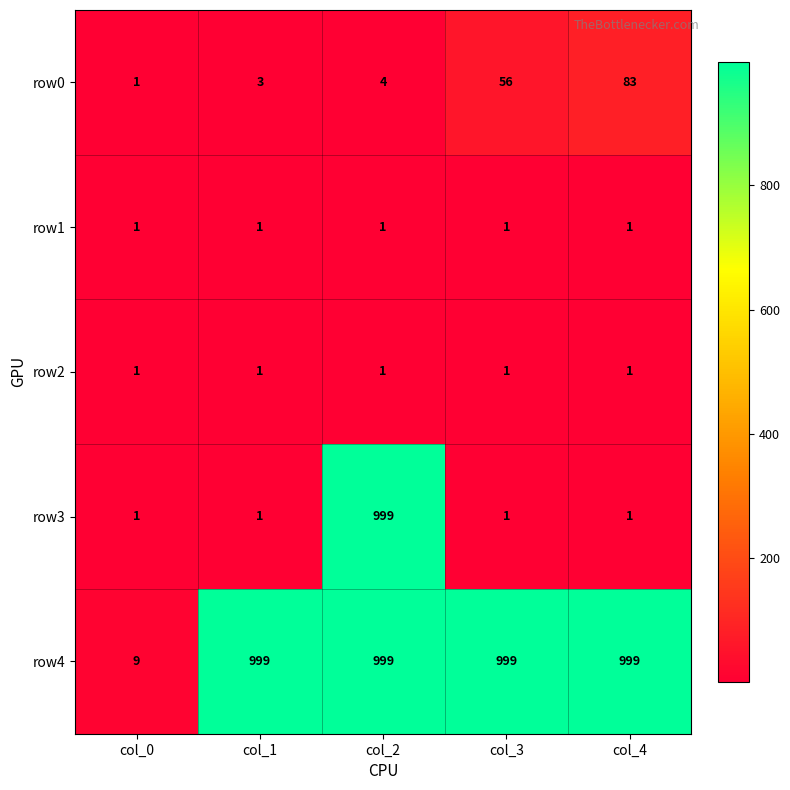

What is the difference between the row0 values at col_2 and col_3?

52